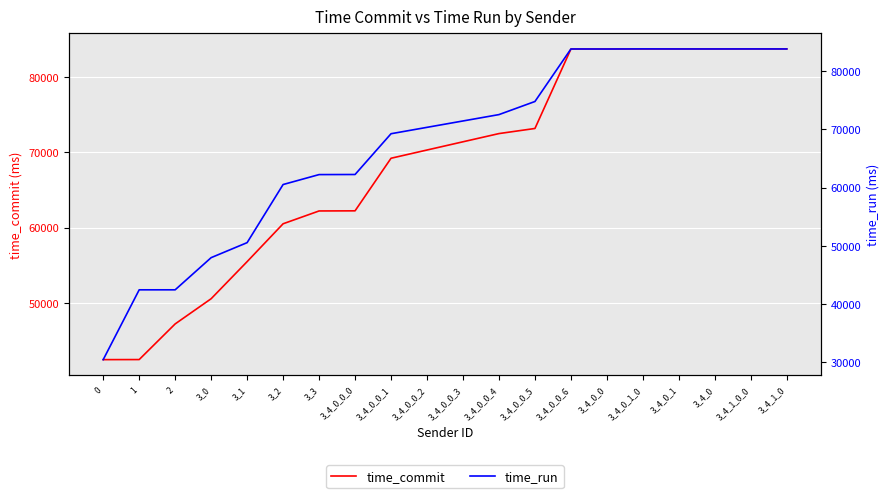

How many values in the time_commit series are below 71420?

10